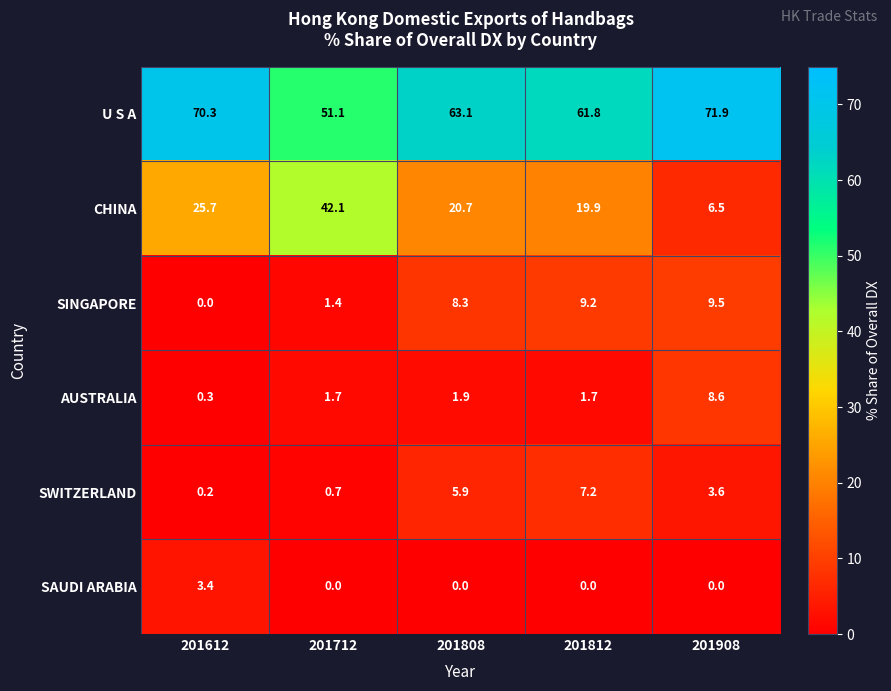

Is it true that AUSTRALIA equals 1.9 at 201808?

True